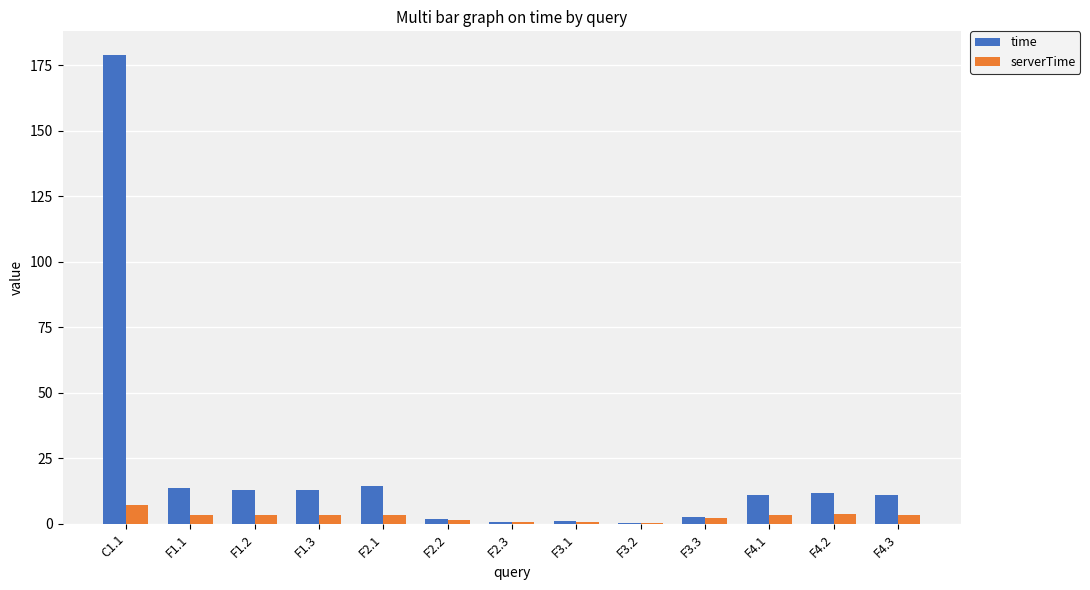

At which category is the sum across all series the highest?

C1.1